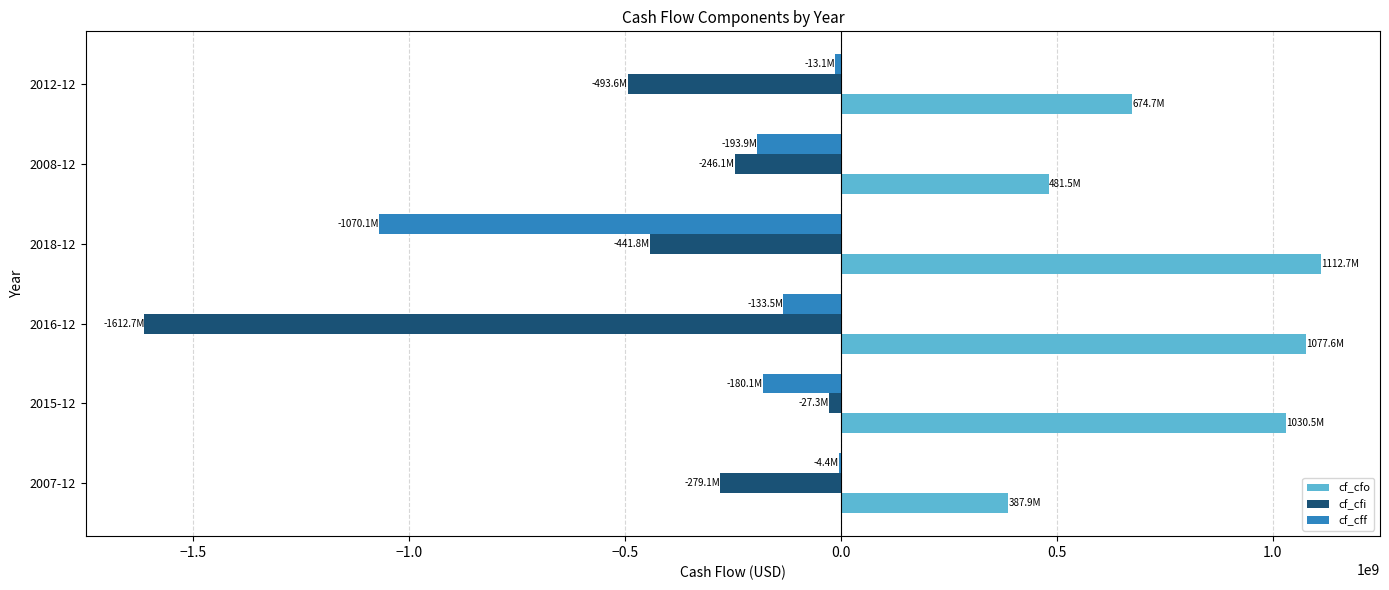

The value of cf_cfo at 2008-12 is 481523000. True or false?

True